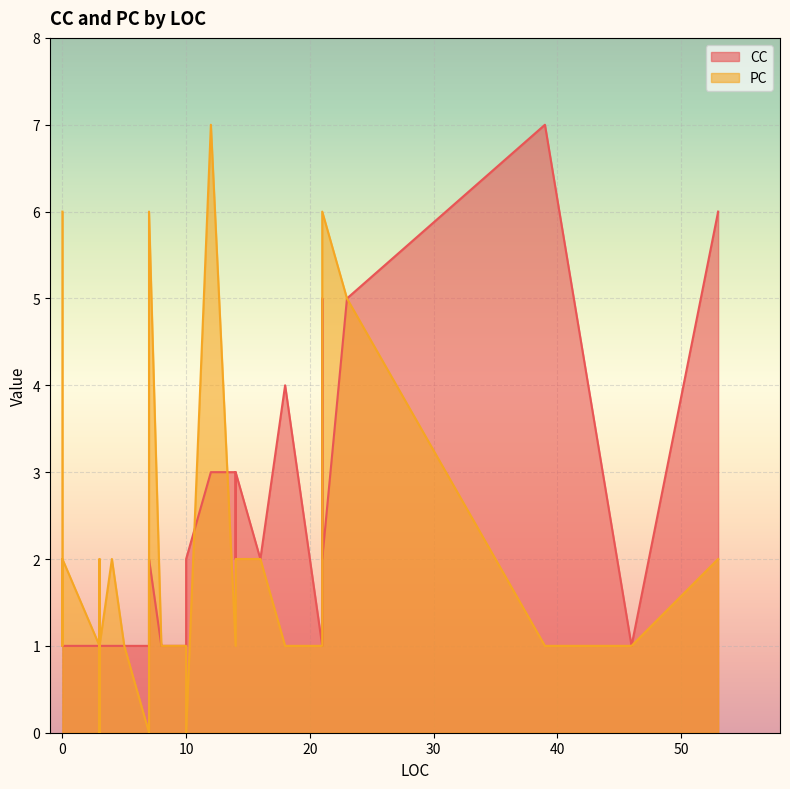

List the series in order of their peak value, highest first.

CC, PC